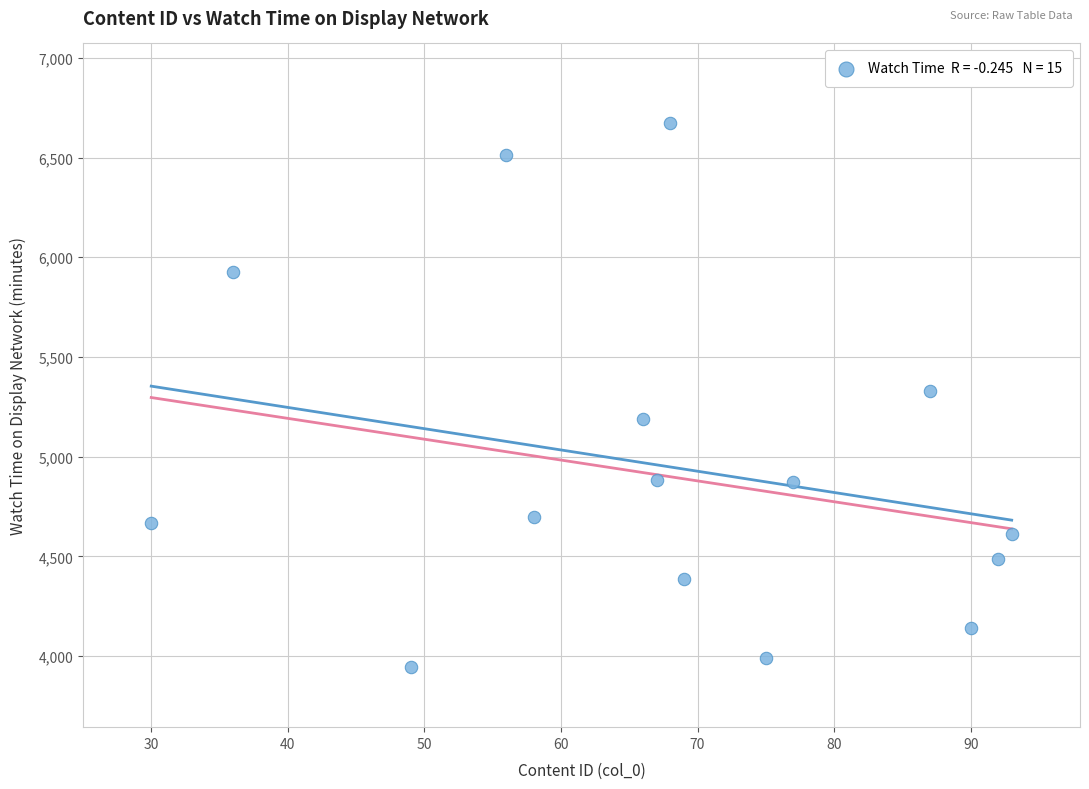

What is the range of Y values (max minus min)?

2729.3